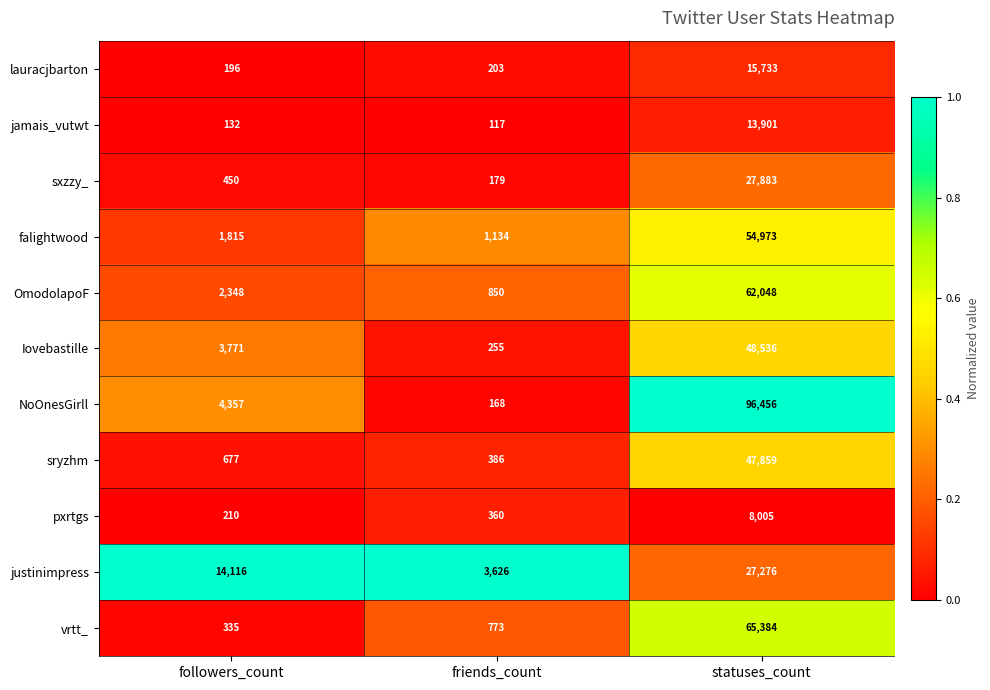

What is the sum of the lauracjbarton values at statuses_count and followers_count?

15929